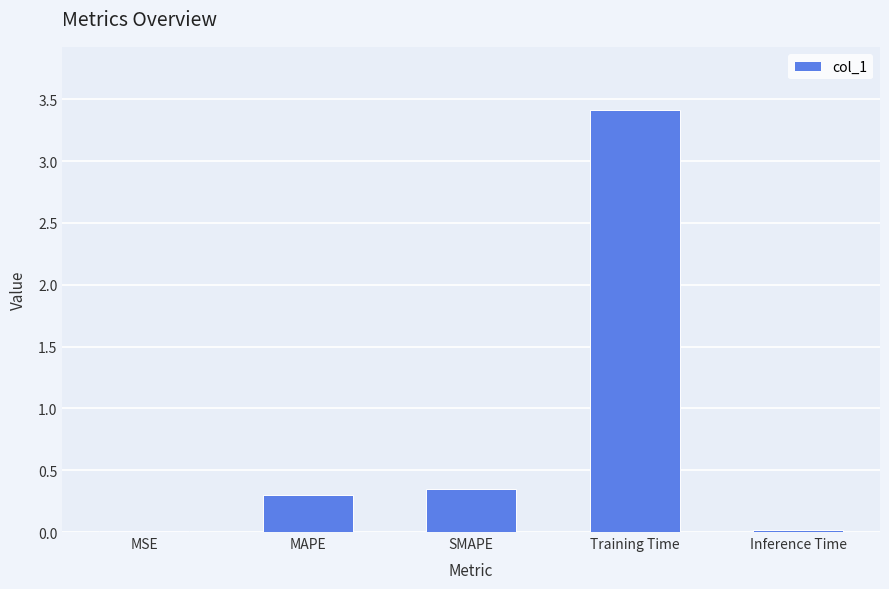

Between MAPE and Inference Time, which is larger?

MAPE